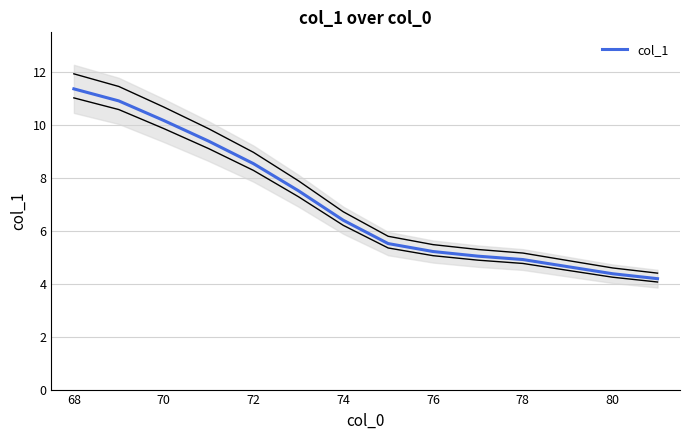

How many data points are less than 6?

7